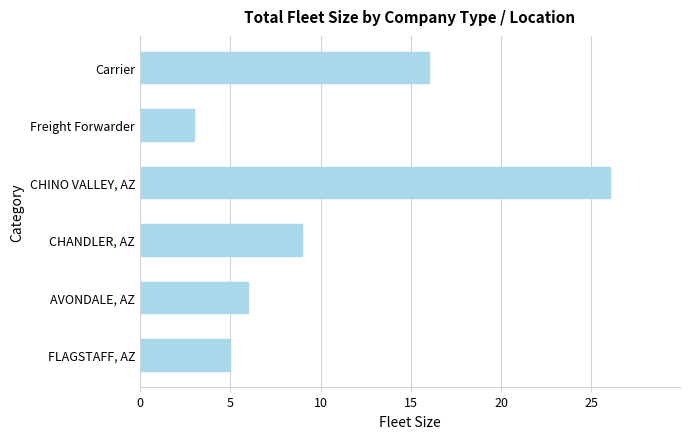

Reading top to bottom, transcribe all the data shown in this chart.

Carrier=16	Freight Forwarder=3	CHINO VALLEY, AZ=26	CHANDLER, AZ=9	AVONDALE, AZ=6	FLAGSTAFF, AZ=5